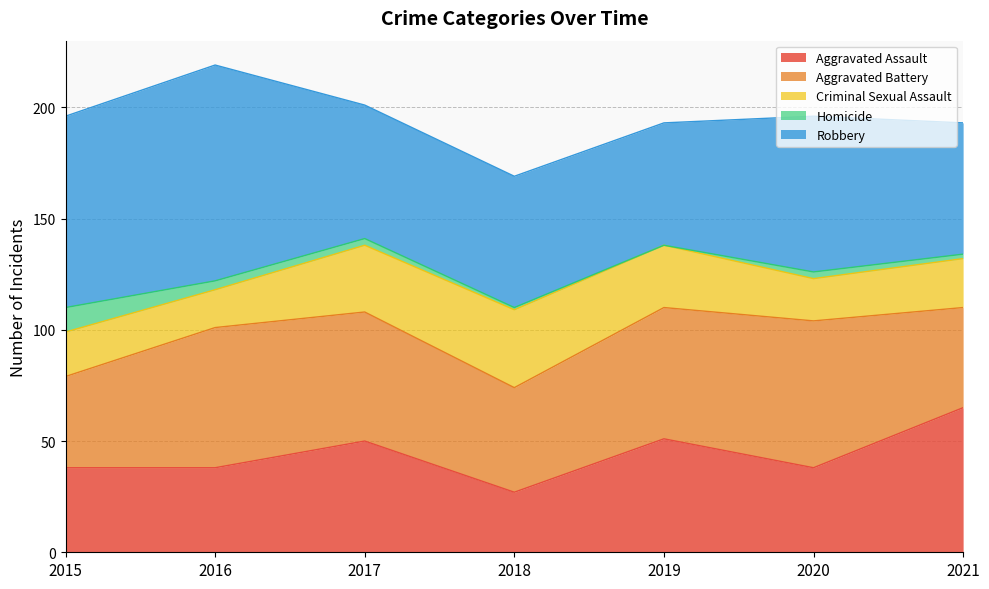

What value does the Robbery series have at 2016, to the nearest 5?

95